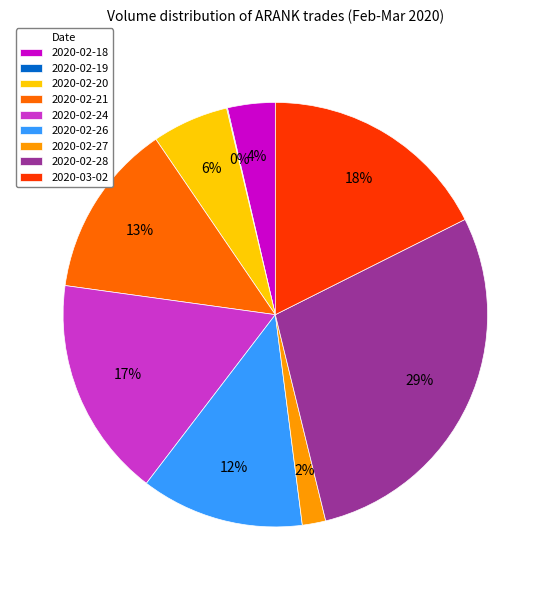

Which category has the biggest portion of the pie?

2020-02-28